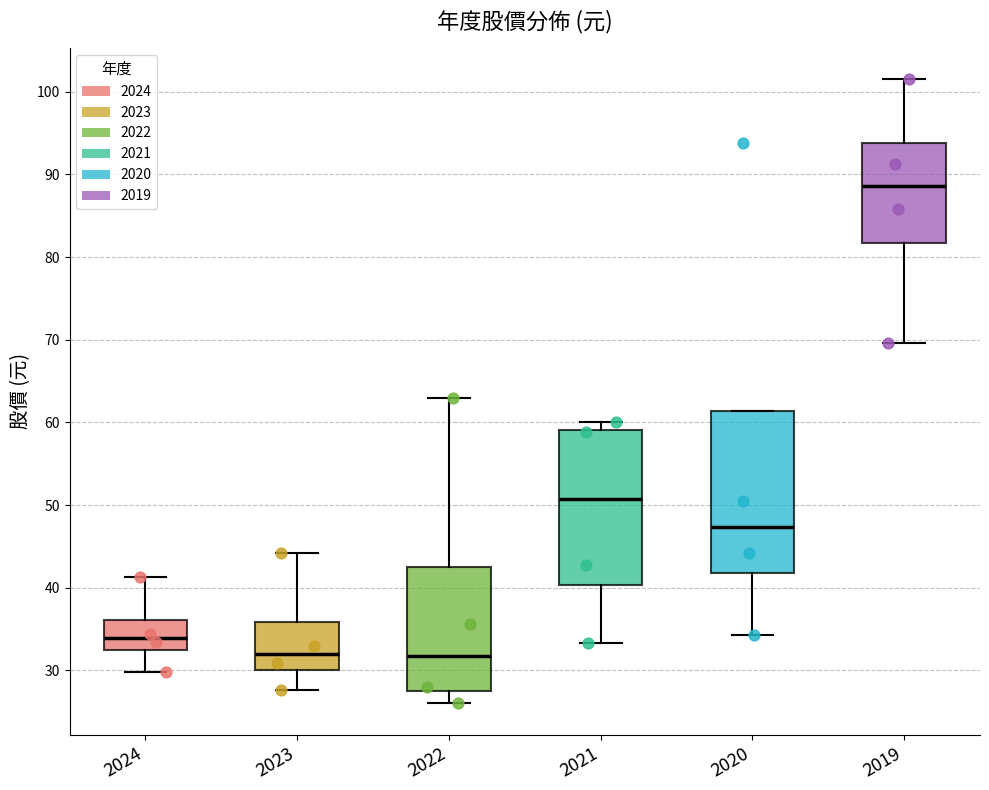

Reading left to right, transcribe this box plot: for each box, give where its median line is, the range the box spans, and where its two whiskers end, as read against the y-axis. The values are not printed on the chart, so give them approximately, as read against the axis.

2024: median 34, box 32 to 36, whiskers 30 to 41
2023: median 32, box 30 to 36, whiskers 28 to 44
2022: median 32, box 28 to 42, whiskers 26 to 63
2021: median 51, box 40 to 59, whiskers 33 to 60
2020: median 47, box 42 to 61, whiskers 34 to 61
2019: median 89, box 82 to 94, whiskers 70 to 102